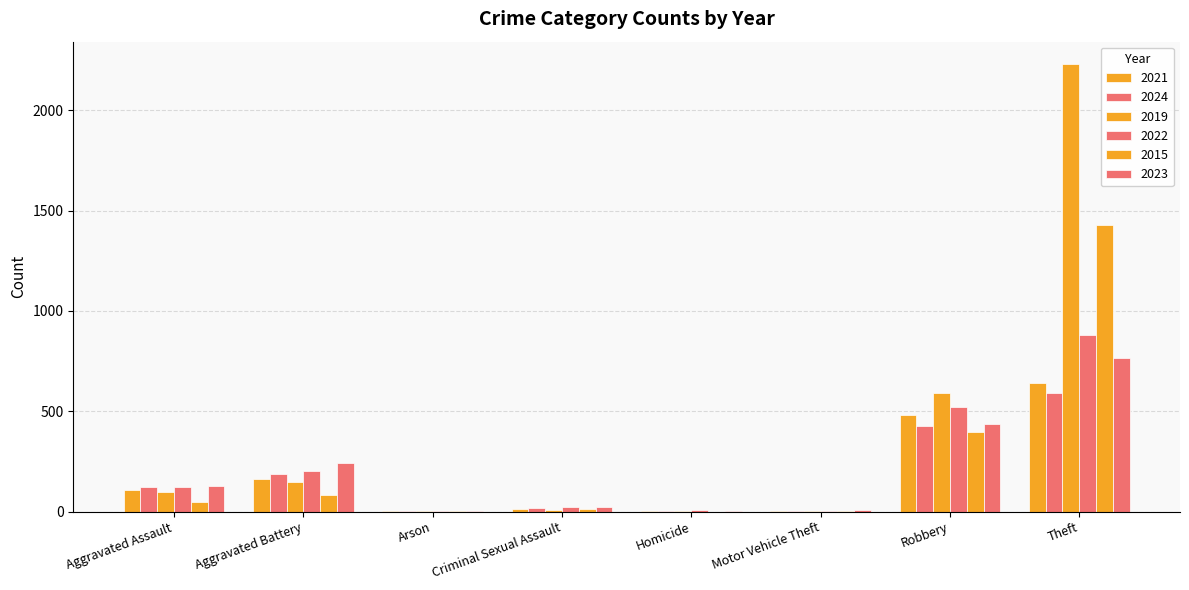

How many categories are shown in the chart?

8